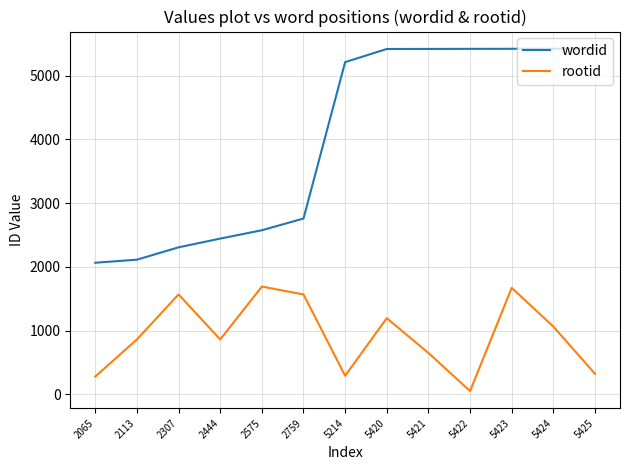

How many series are shown in this chart?

2